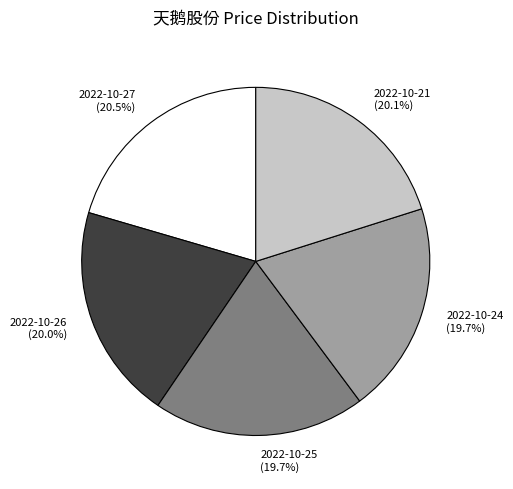

Is there any slice that represents more than half of the pie?

No